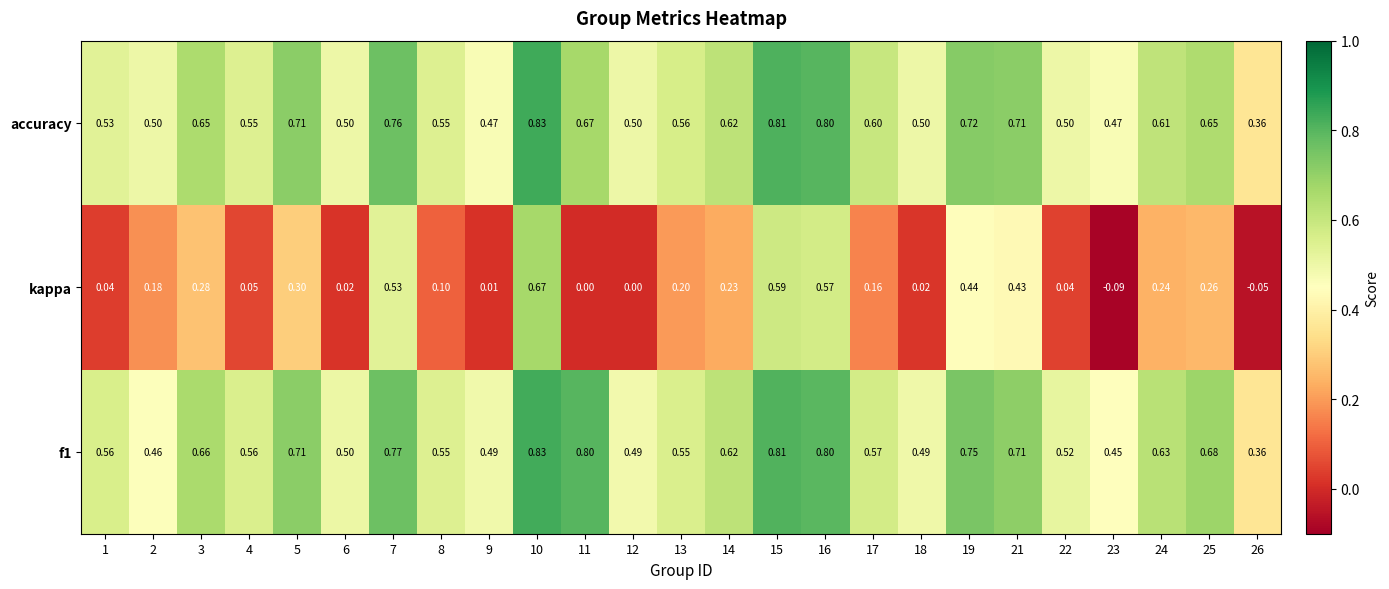

What is the greatest value displayed?

0.8